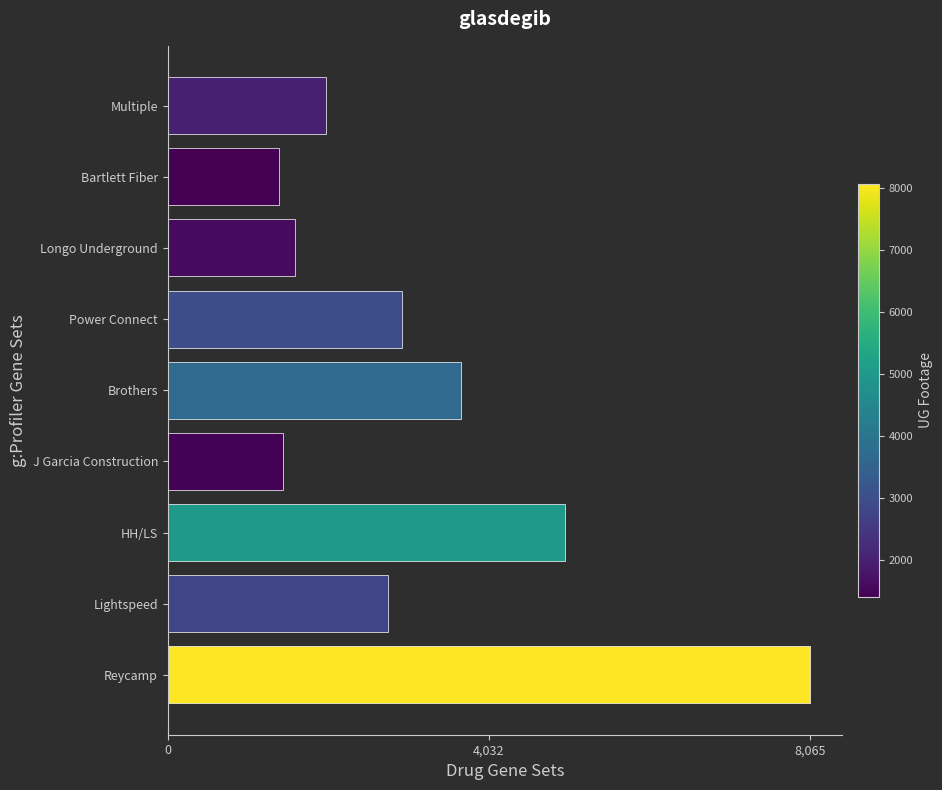

What is the change in value from HH/LS to Multiple?

-3003